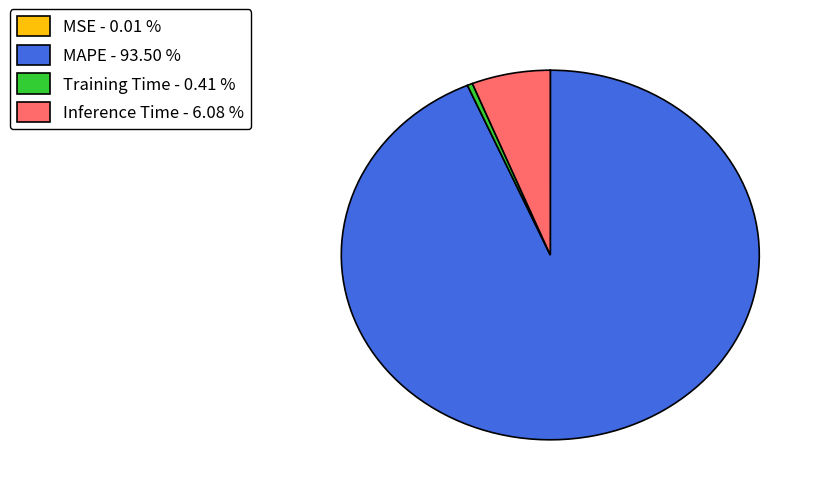

Do Inference Time - 6.08 % and Training Time - 0.41 % together represent more than half of the pie?

No